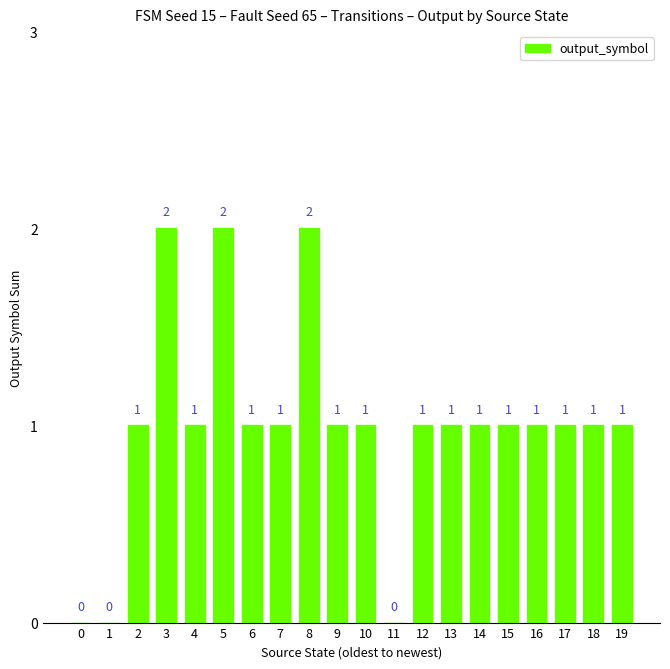

What is the sum of the values at 8 and 12?

3